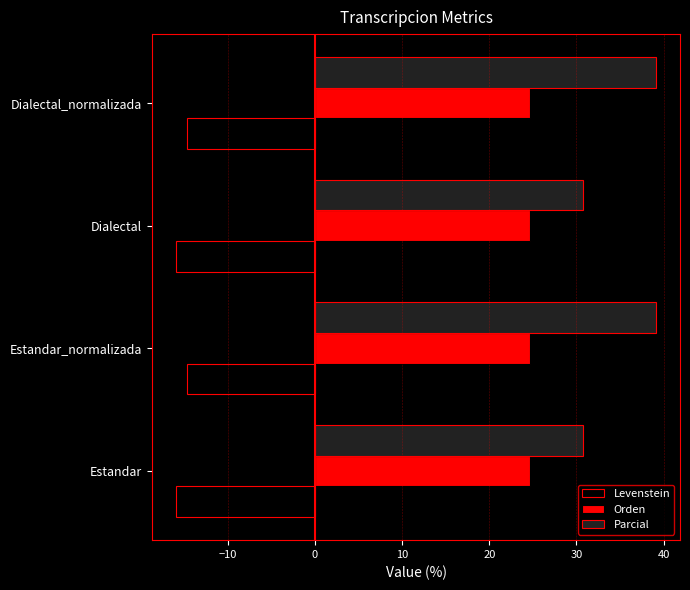

What is the average value of the Levenstein series?

-15.3